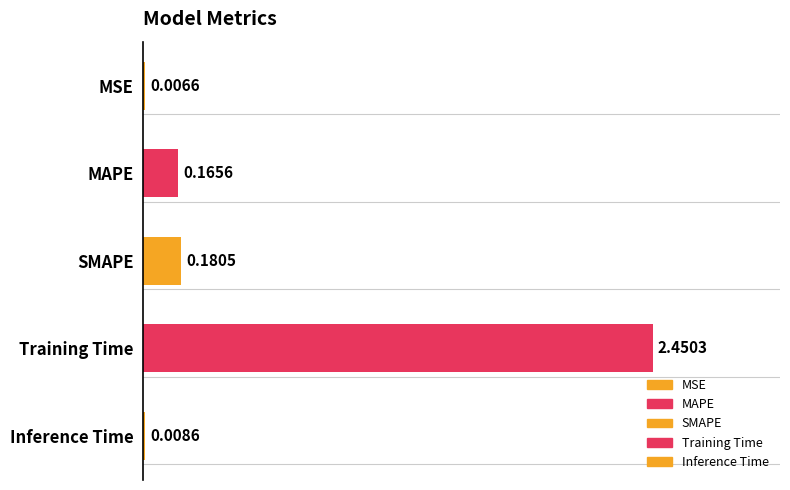

Rank the categories by value from highest to lowest.

Training Time, SMAPE, MAPE, Inference Time, MSE